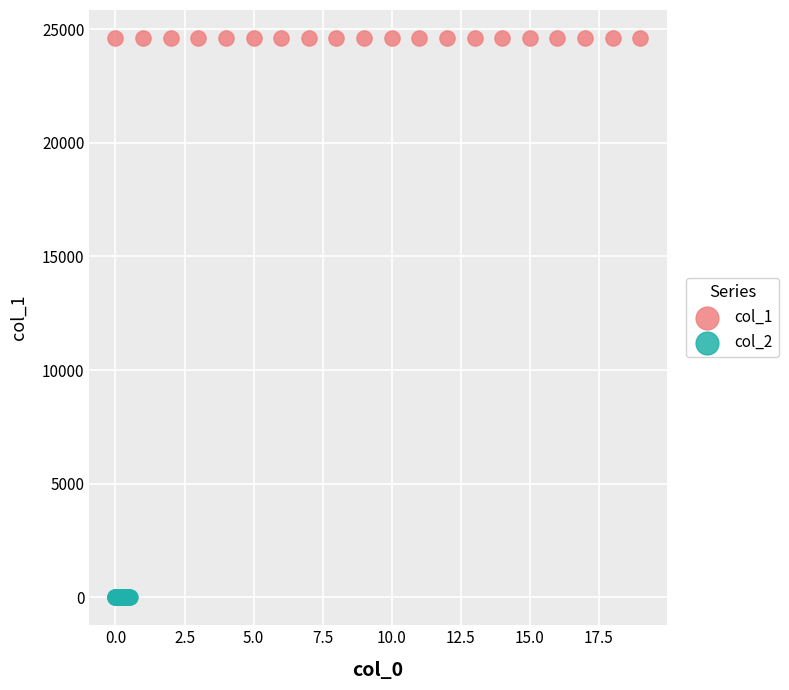

Which series contains the highest Y value?

col_1